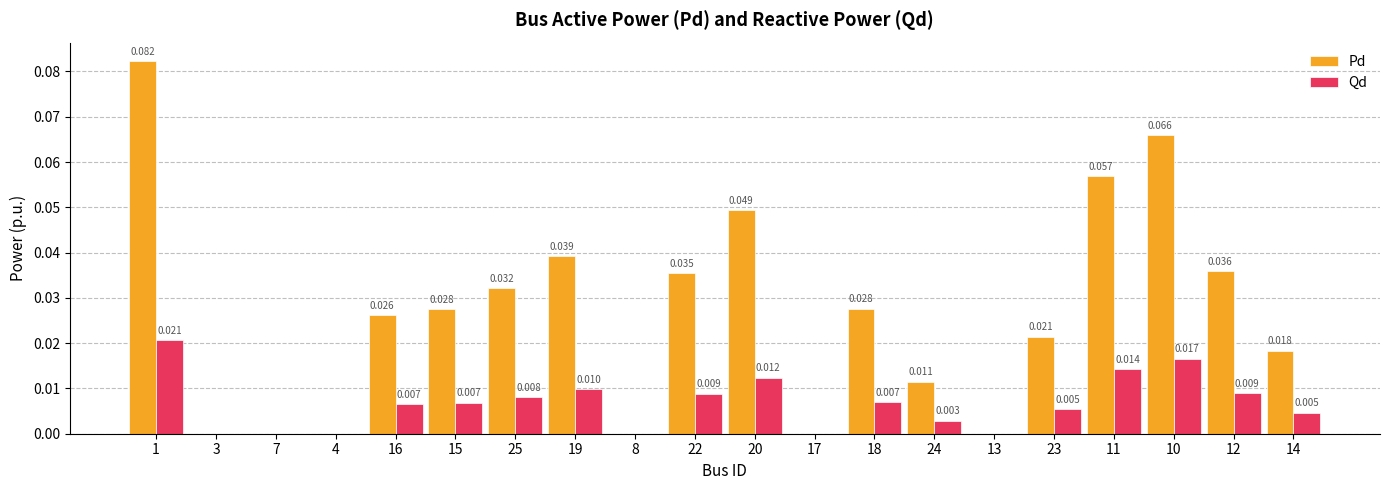

Is the value of Pd at 15 greater than the value of Qd at 14?

Yes